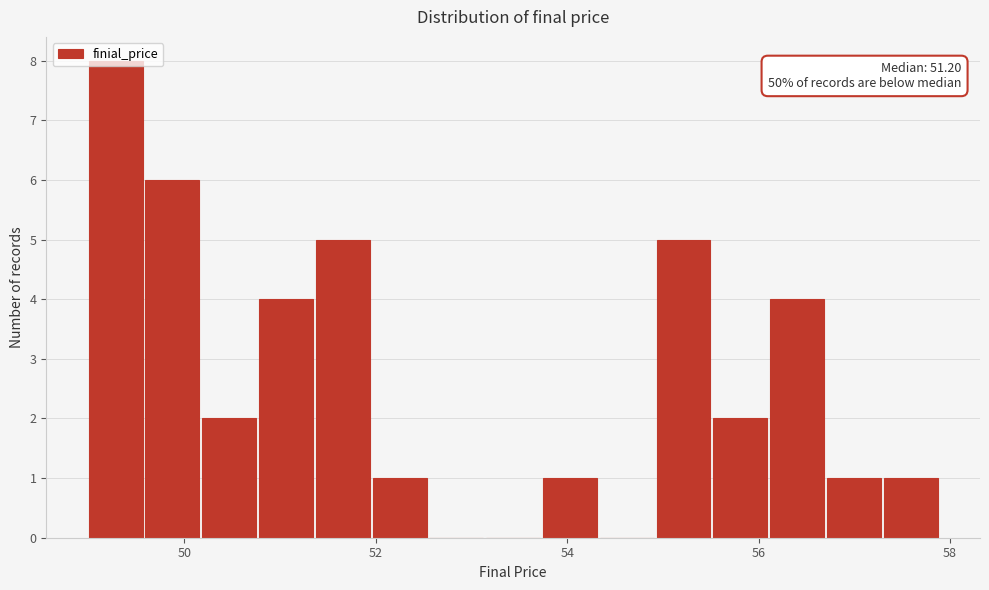

Around what value on the x-axis is the tallest bar? Give the approximate position of its centre, as read against the axis.

49.2